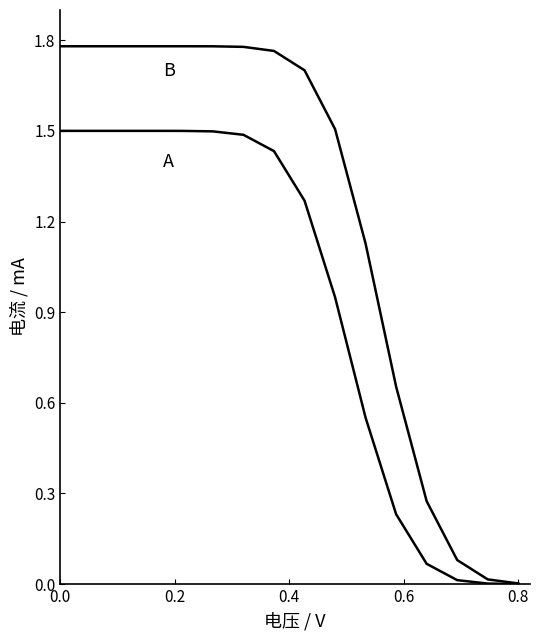

Reading left to right, what are all the values shown in this chart?

B: 1.8	1.8	1.8	1.8	1.8	1.8	1.8	1.8	1.7	1.5	1.1	0.7	0.3	0.1	0.0	0.0
A: 1.5	1.5	1.5	1.5	1.5	1.5	1.5	1.4	1.3	0.9	0.6	0.2	0.1	0.0	0.0	0.0